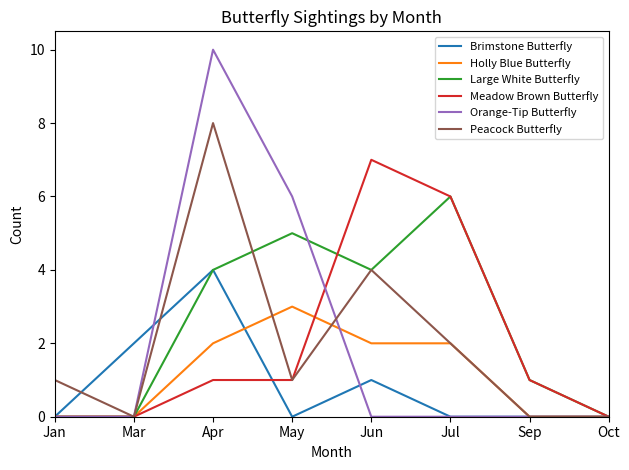

What is the highest value of the Brimstone Butterfly series?

4